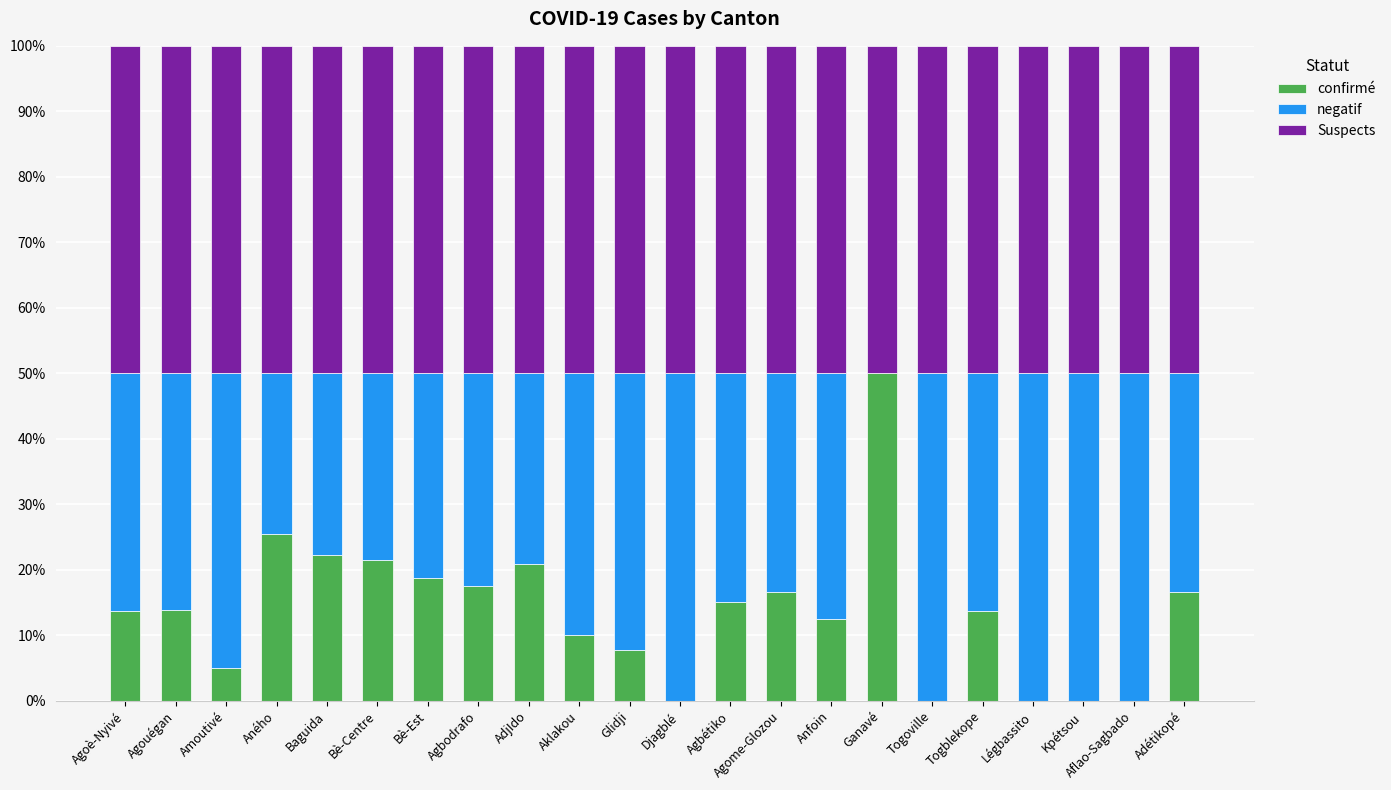

What is the sum of all confirmé values?

301.0